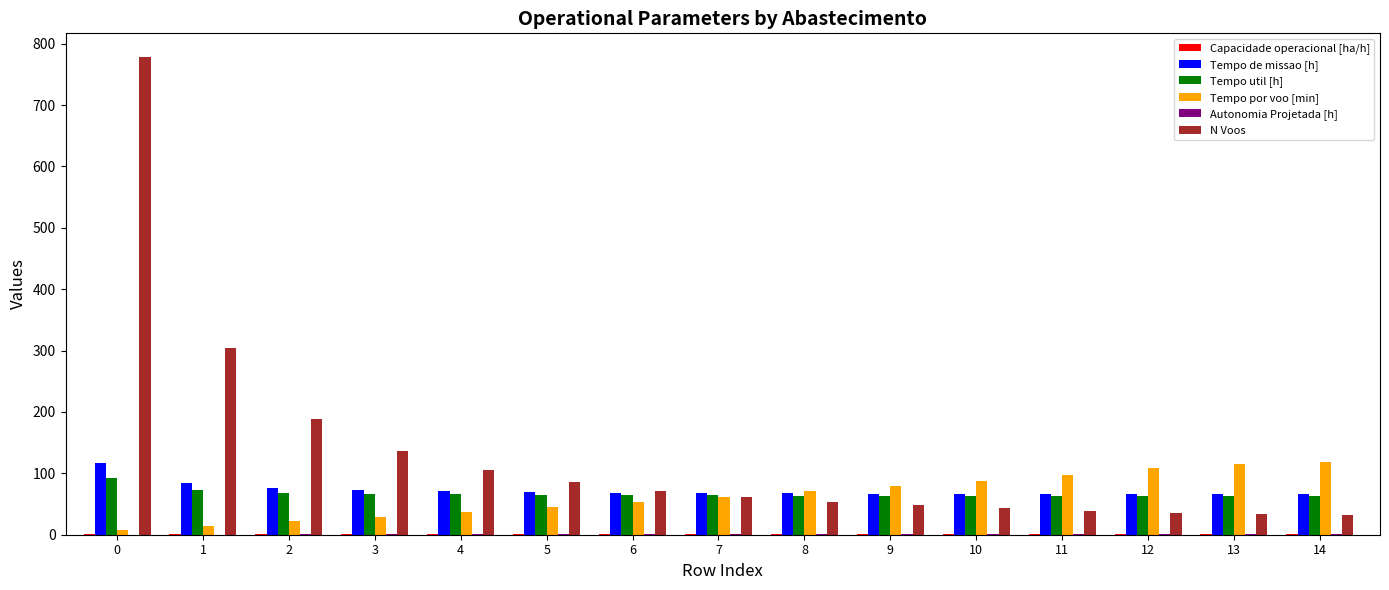

Which series changed the most between 0 and 8?

N Voos